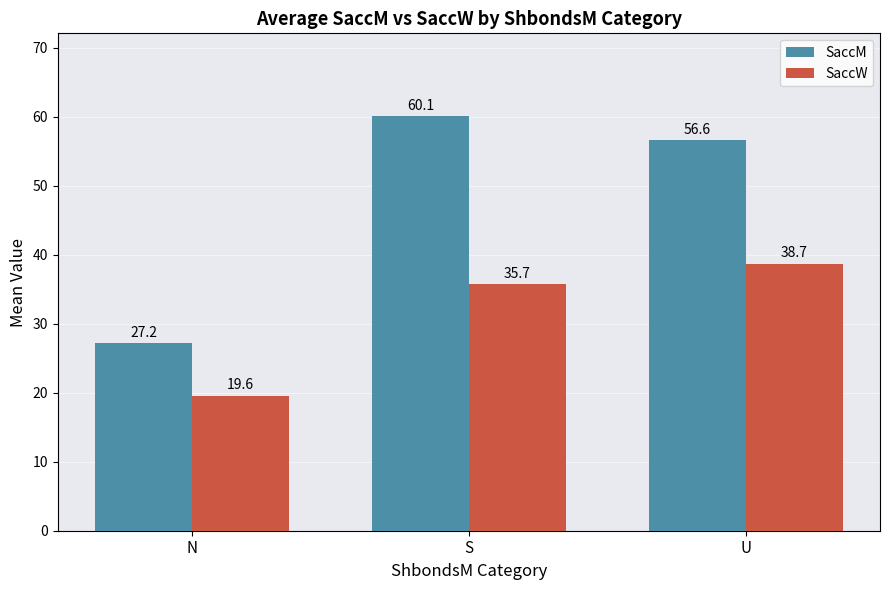

Does the chart contain any negative values?

No